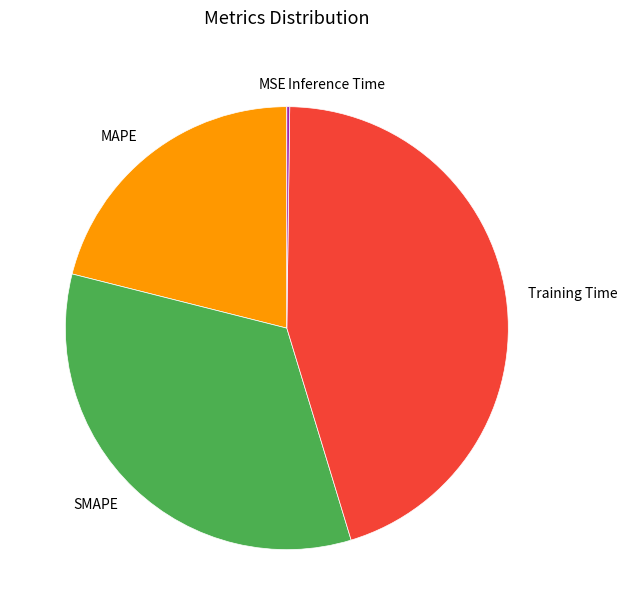

Is it true that Training Time is 39% of the pie?

False